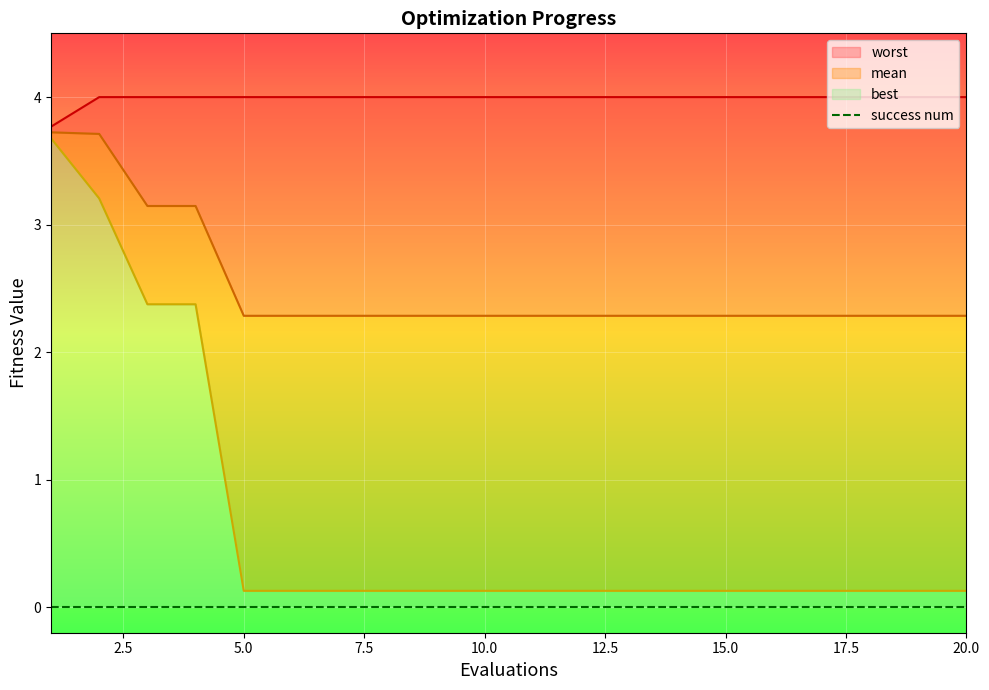

Rank the series by their maximum value, from highest to lowest.

worst, mean, best